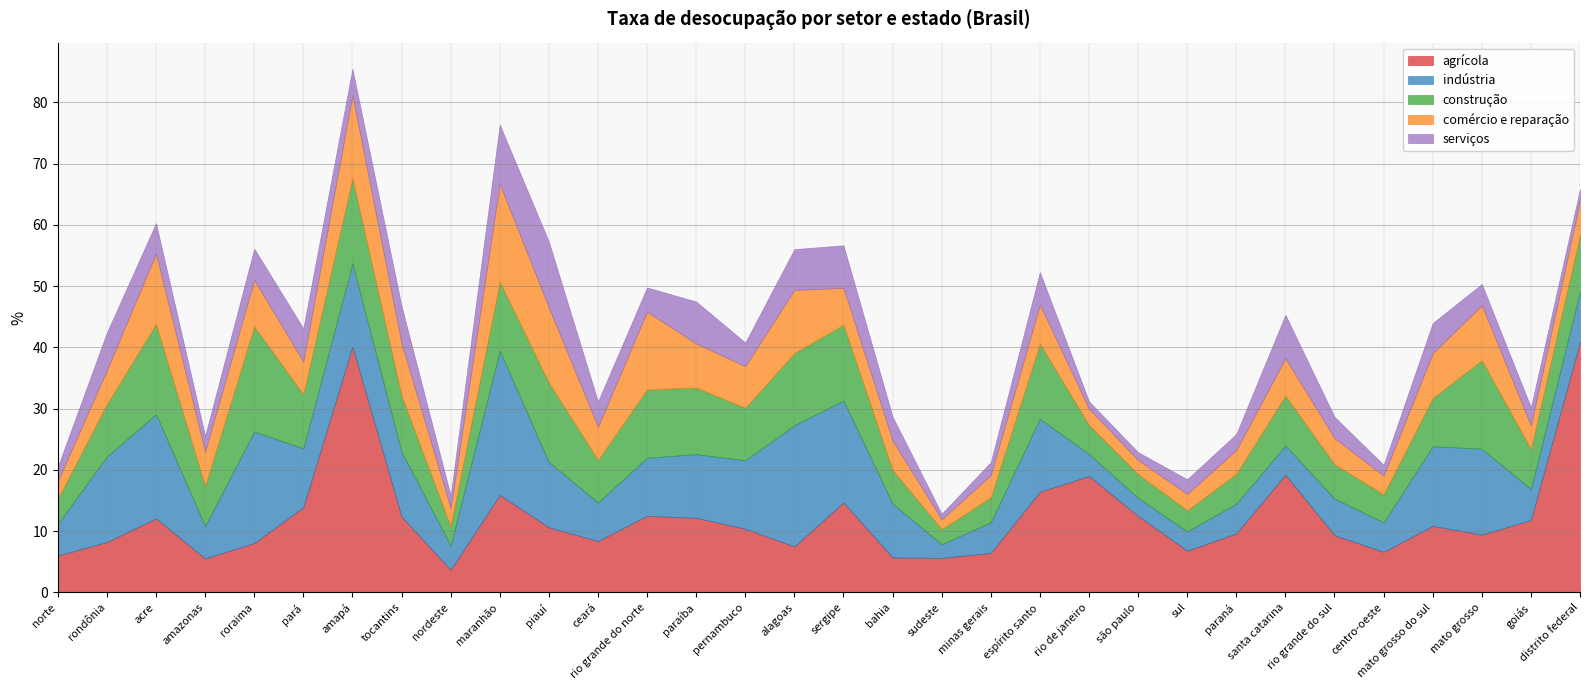

Is it true that indústria equals 6.0 at rio grande do sul?

True